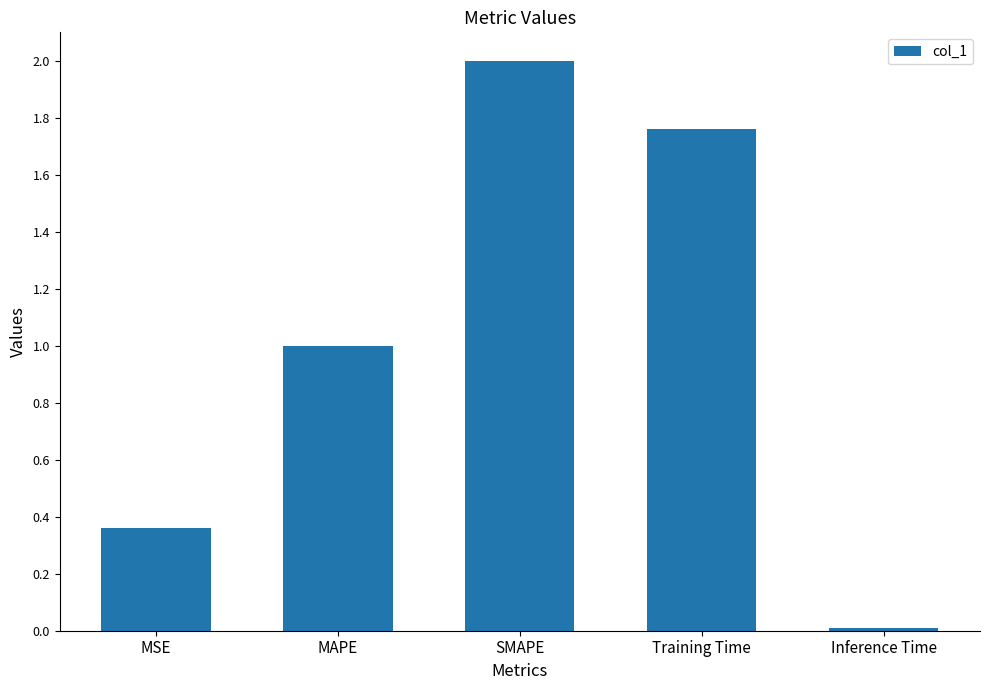

What is the label of the 2nd bar from the right?

Training Time